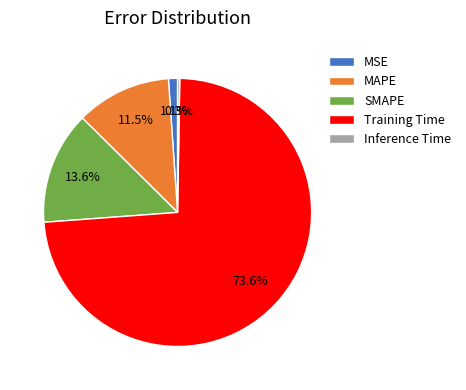

What percentage is NOT represented by SMAPE?

86.4%